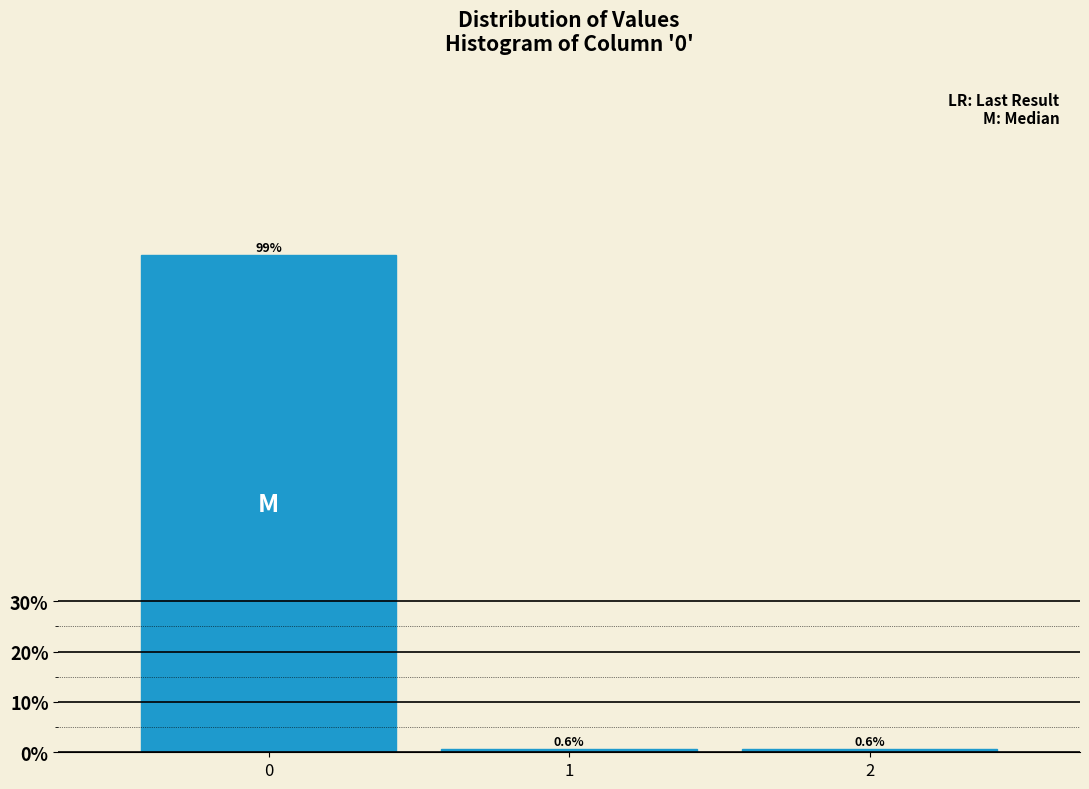

Reading left to right, transcribe all the data shown in this chart.

0=98.8	1=0.6	2=0.6